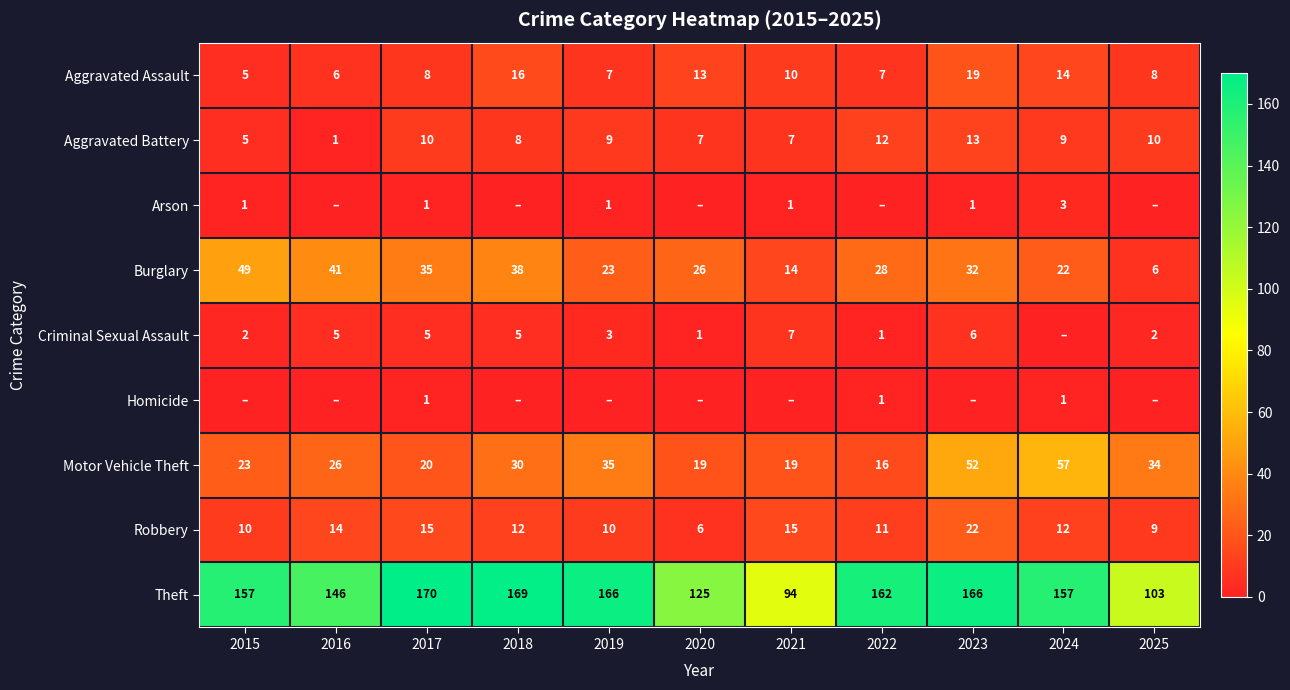

Is the value of Burglary at 2015 greater than the value of Robbery at 2024?

Yes